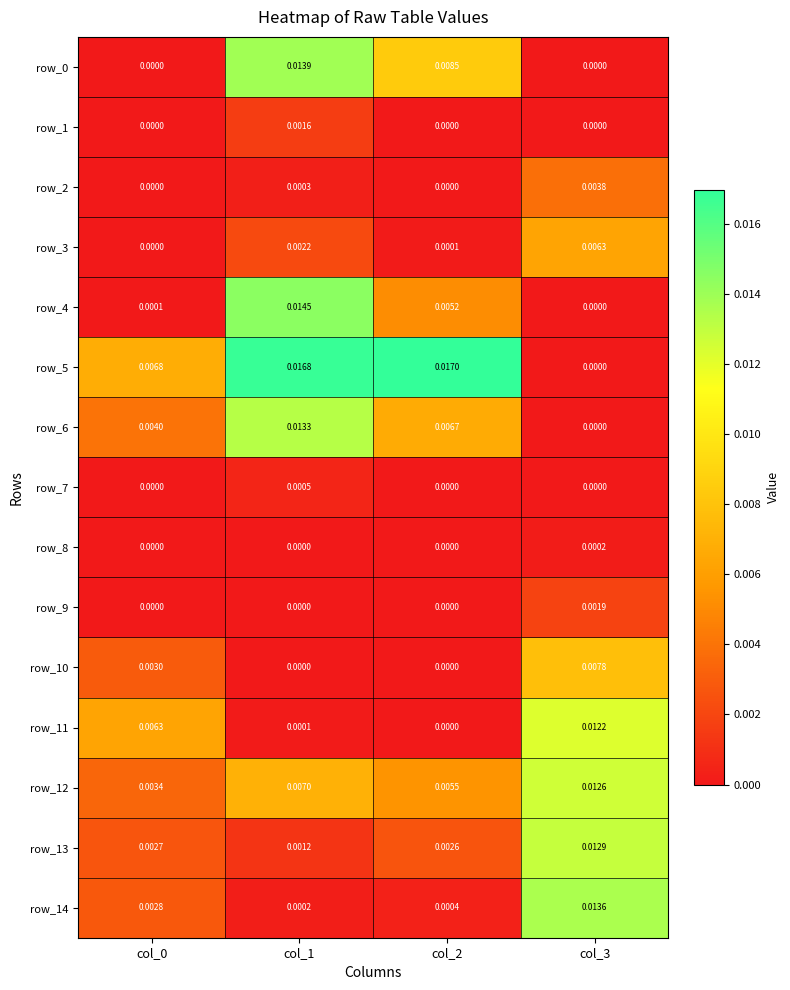

Is it true that row_7 equals 0.0 at col_3?

True